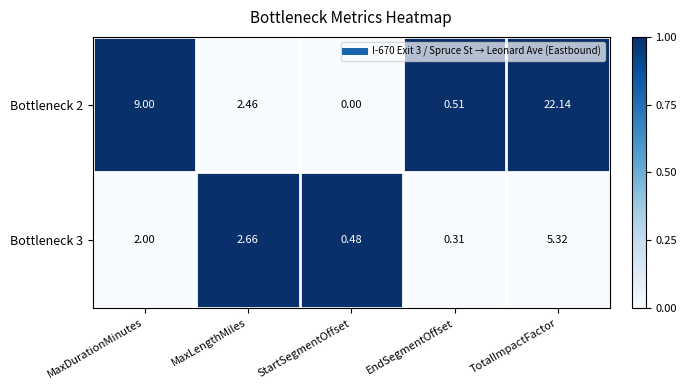

Which series changed the most between MaxDurationMinutes and MaxLengthMiles?

Bottleneck 2